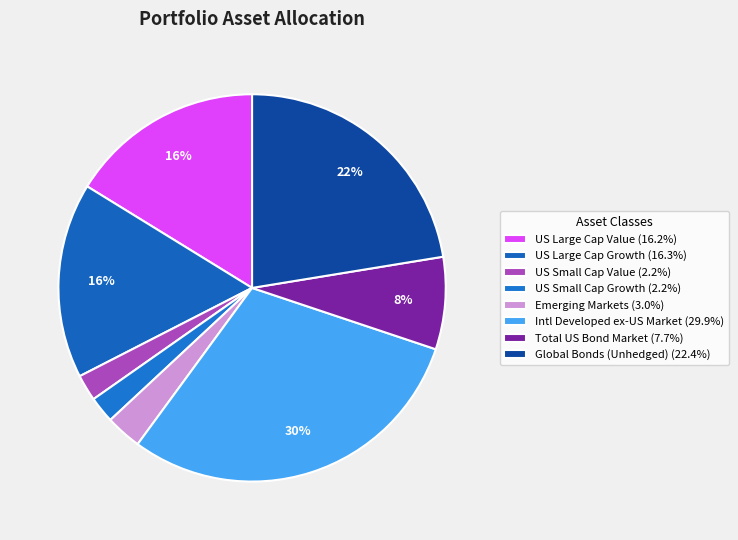

How many slices are in this pie chart?

8